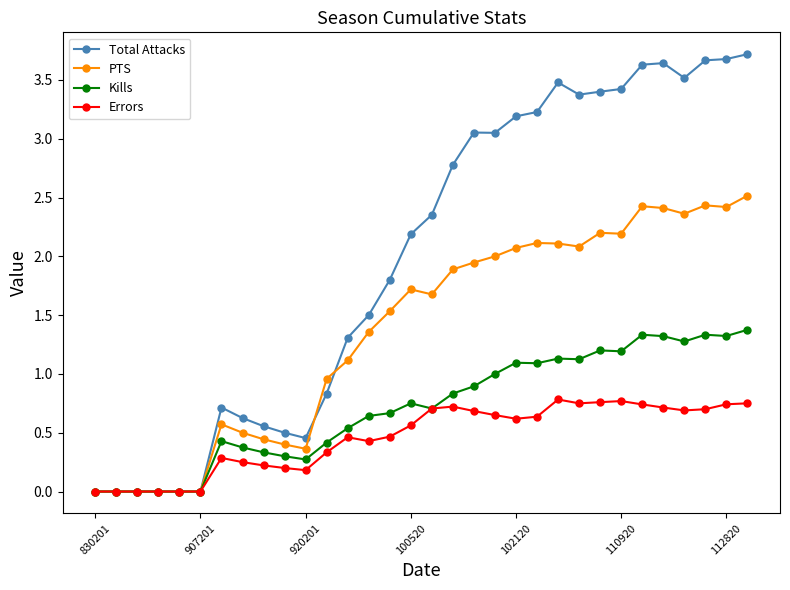

At how many categories does at least one series exceed 2?

17